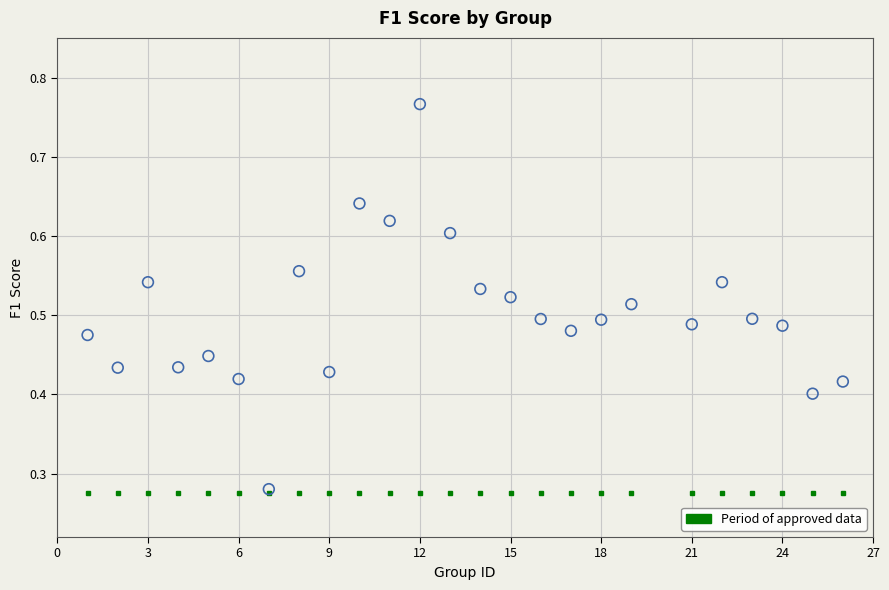

What is the range of X values (max minus min)?

25.0